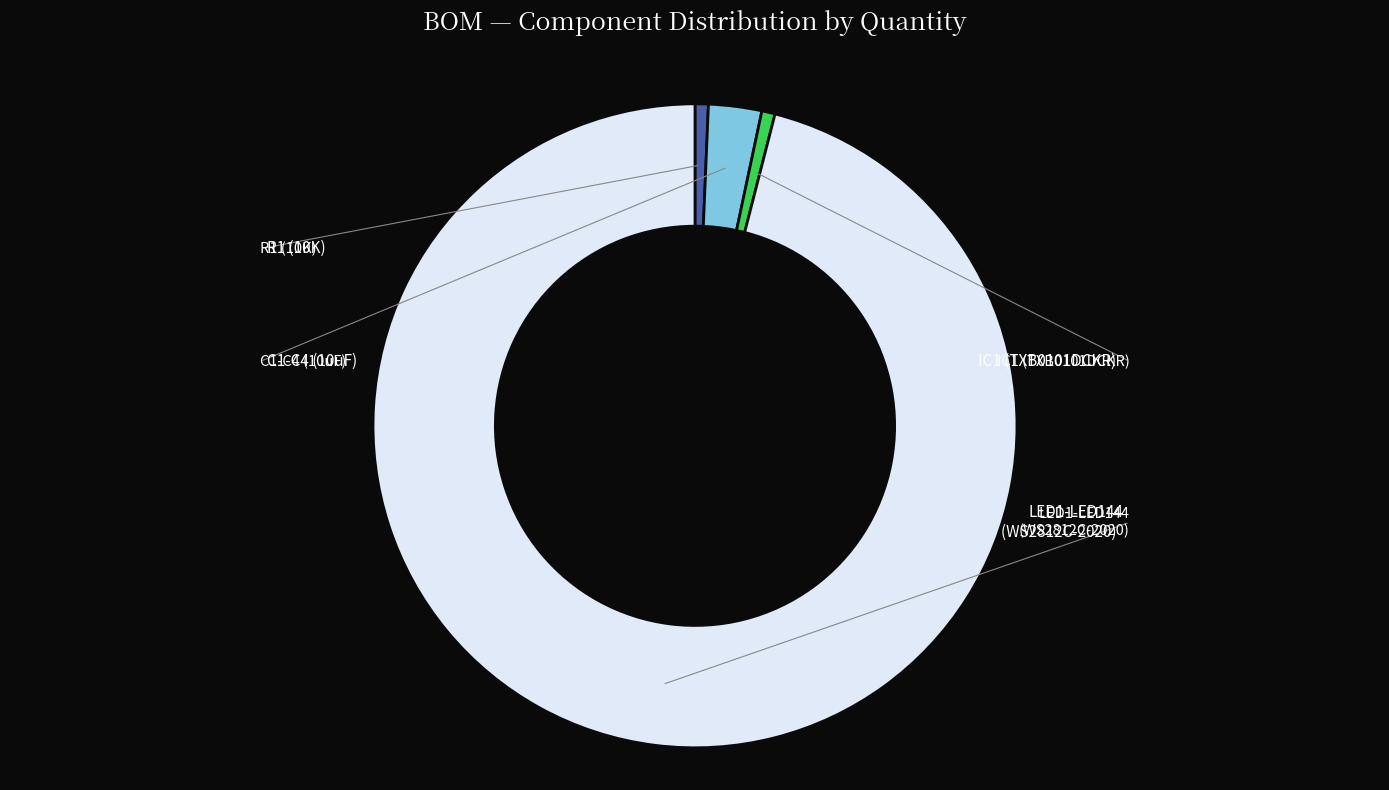

Count the number of slices in the pie.

4